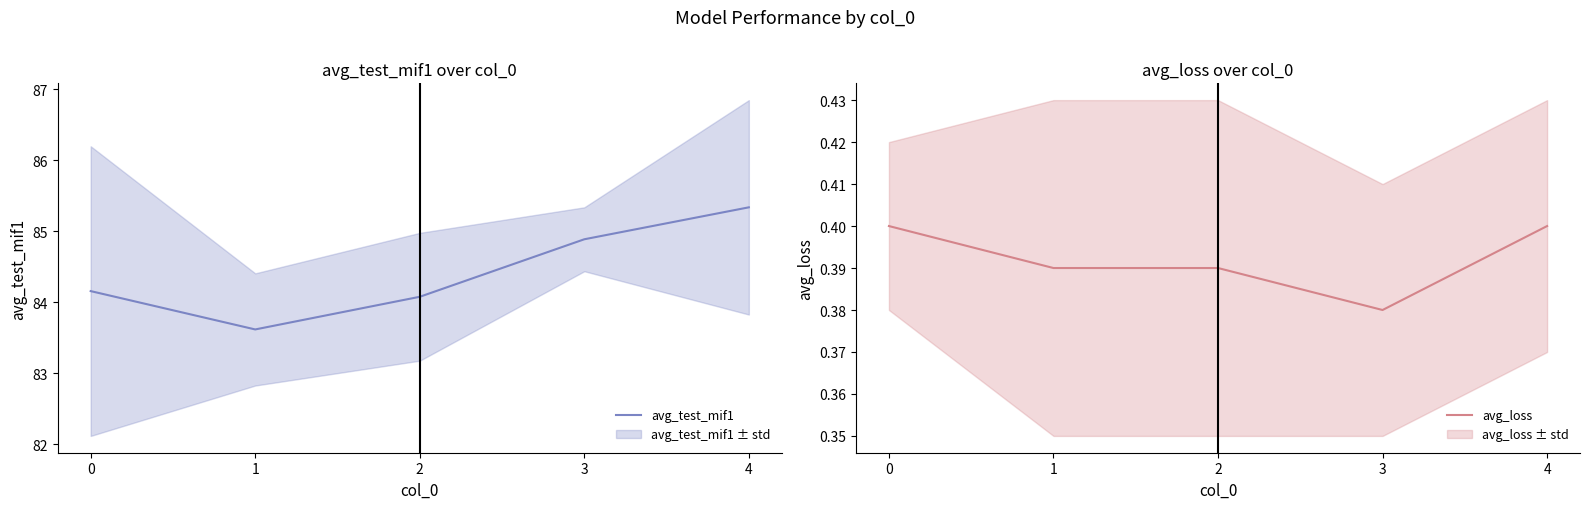

What is the minimum value for avg_test_mif1?

83.6